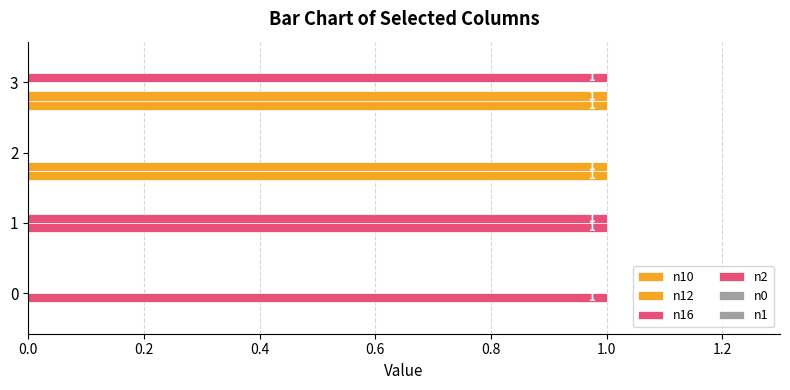

How many values in n16 are above zero?

2